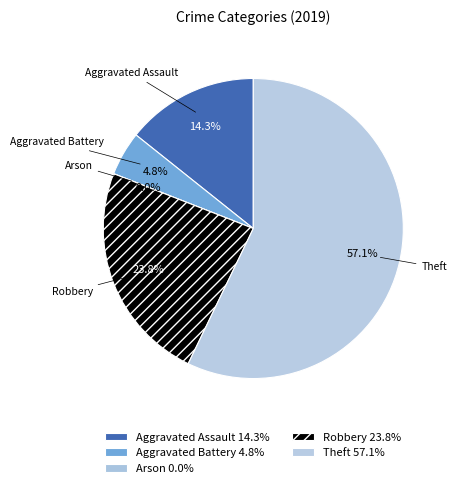

How many slices are in this pie chart?

5